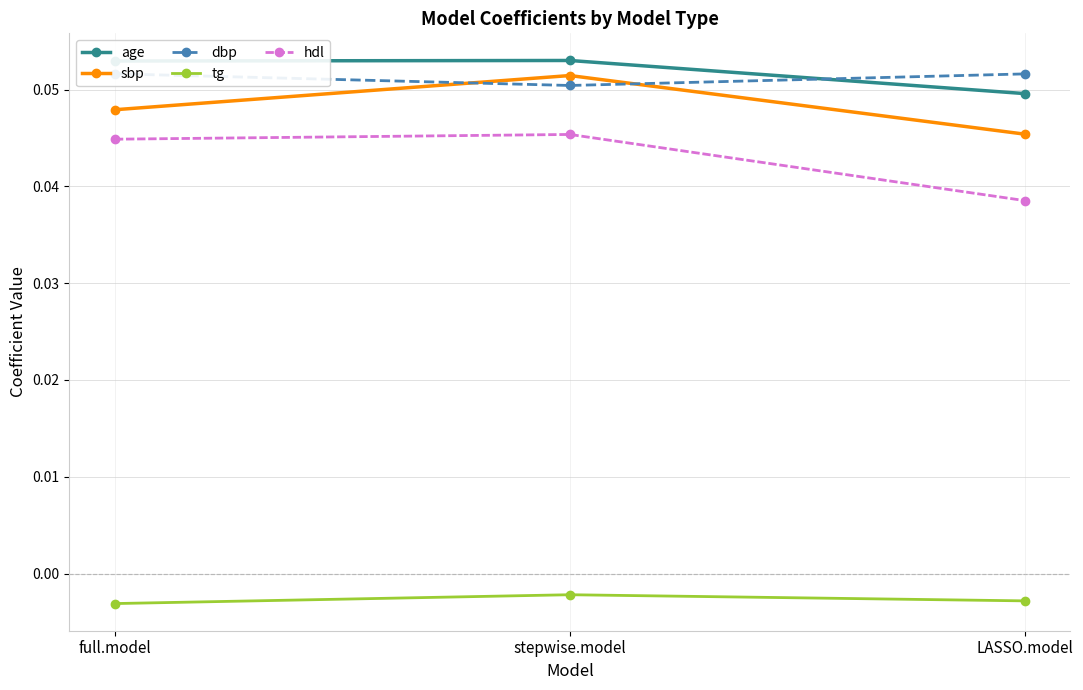

How many series are shown in this chart?

5